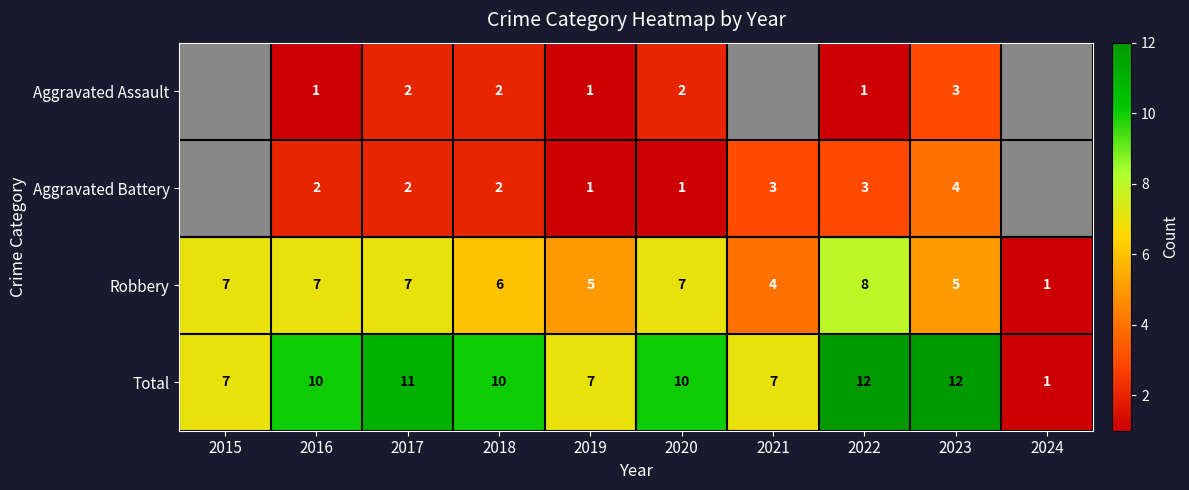

How many series are shown in this chart?

4